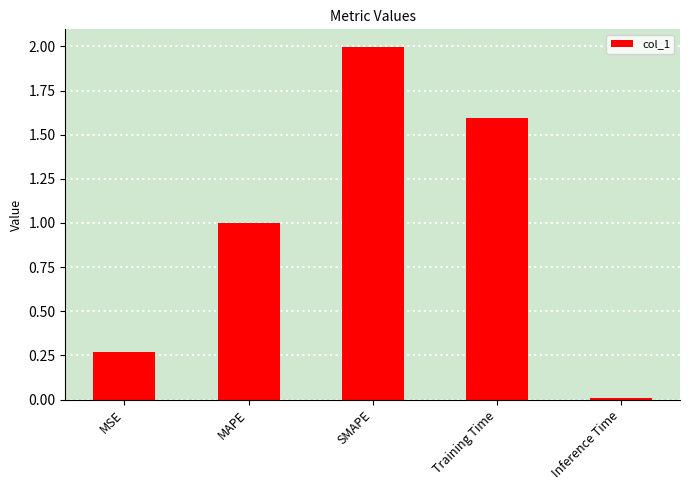

The chart shows a value of 0.5 at MSE. True or false?

False